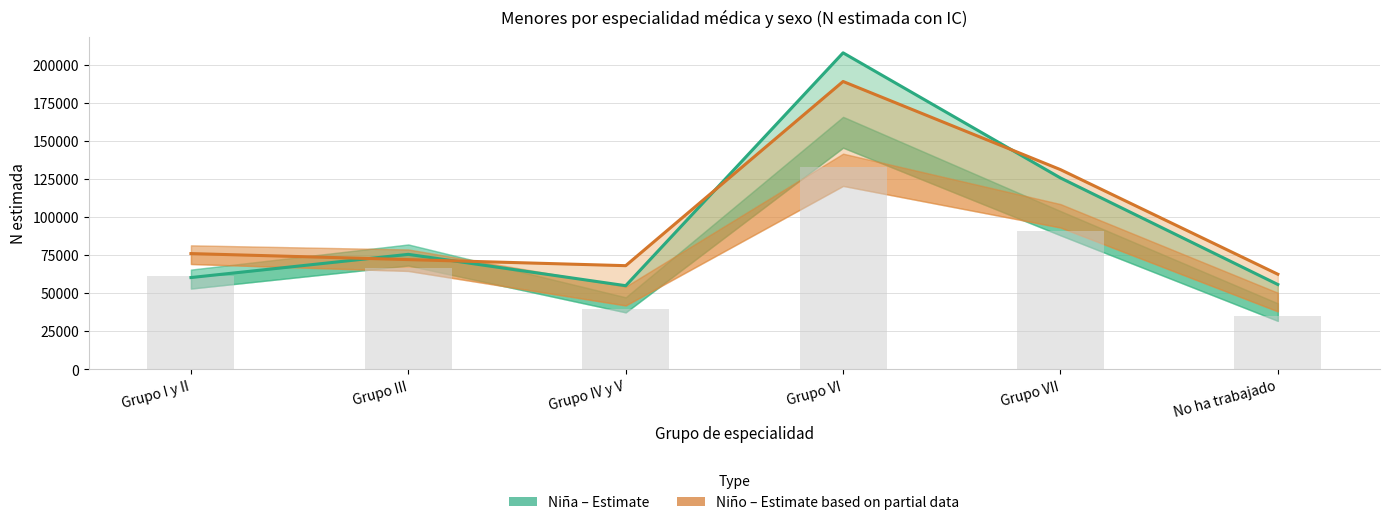

What is the total value across all series at Grupo I y II?

136021